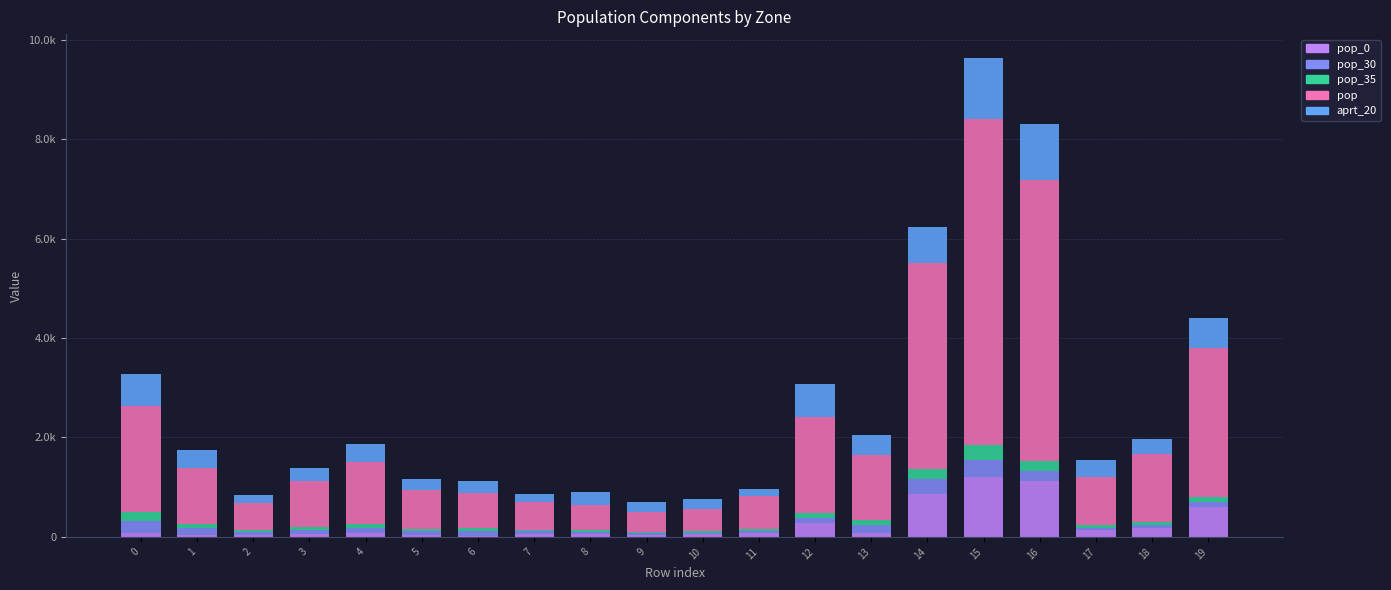

What is the difference between the maximum and minimum values in the pop_35 series?

272.1